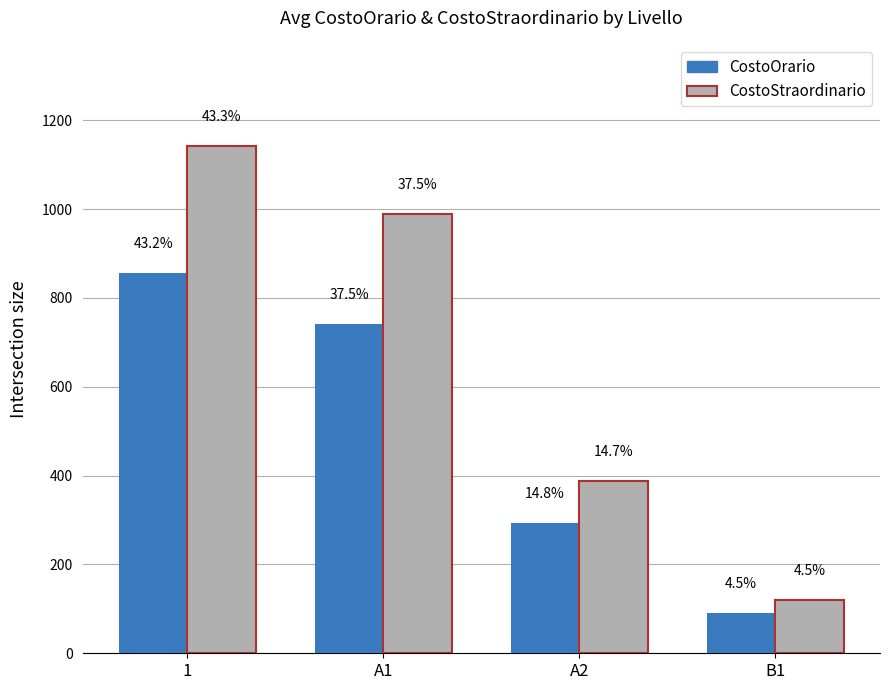

Which series has the largest total across all categories?

CostoStraordinario